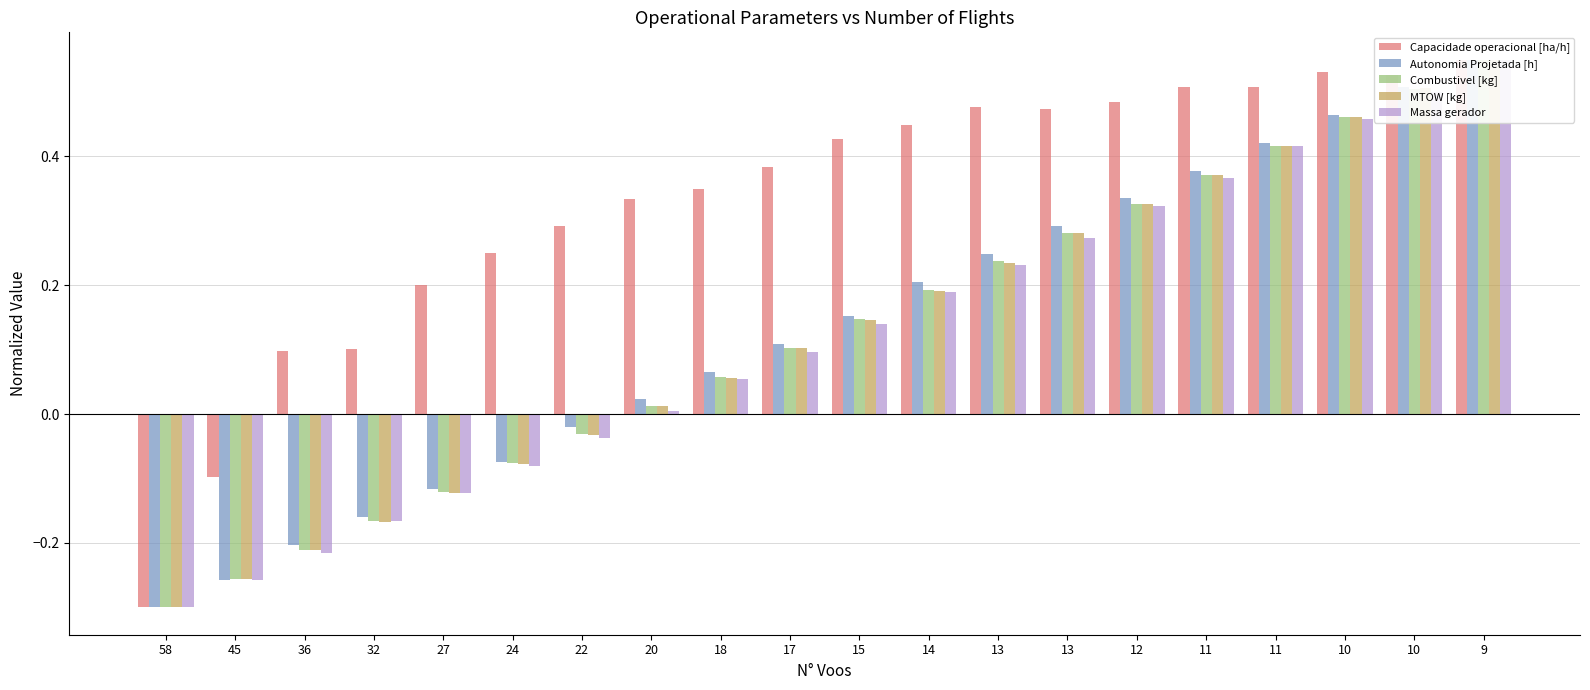

What is the value of the Massa gerador bar at the 1st from the left?

-0.3